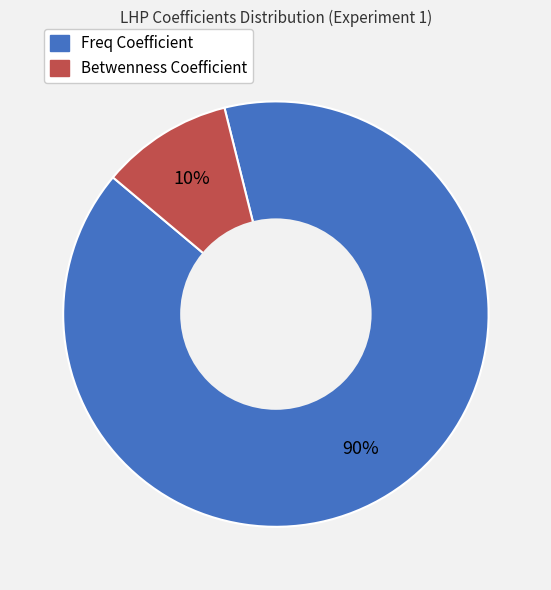

To the nearest percent, what portion does Freq Coefficient represent?

90%